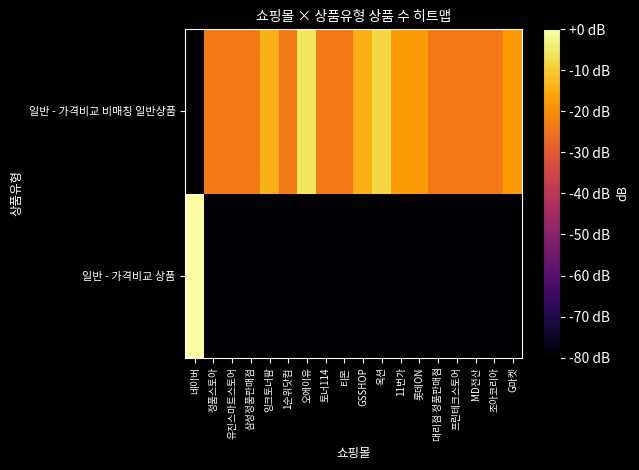

Between MD전산 and 정품스토아, which is larger?

MD전산